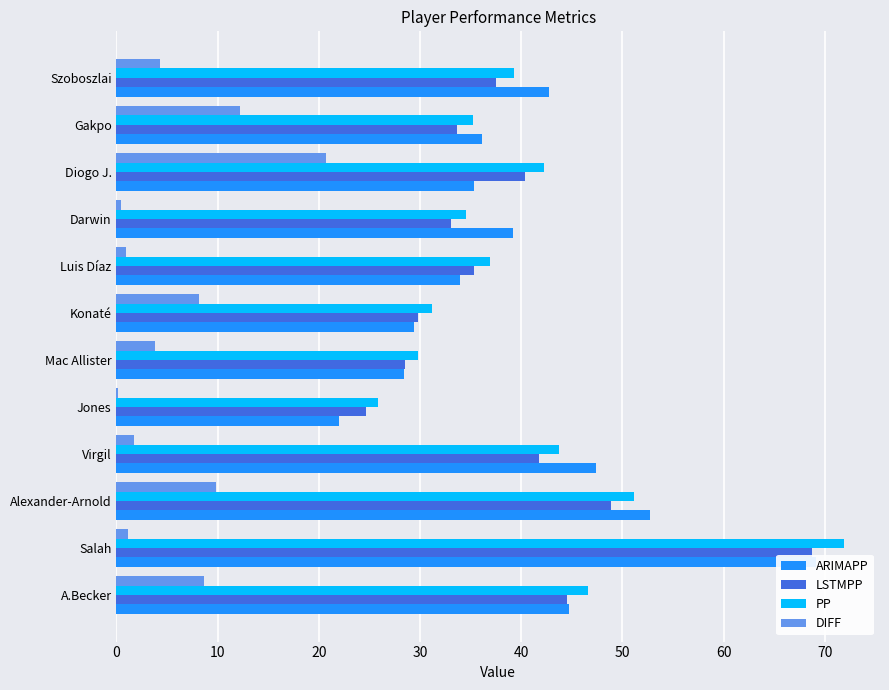

What is the difference between the second highest and second lowest values in the DIFF series?

11.8